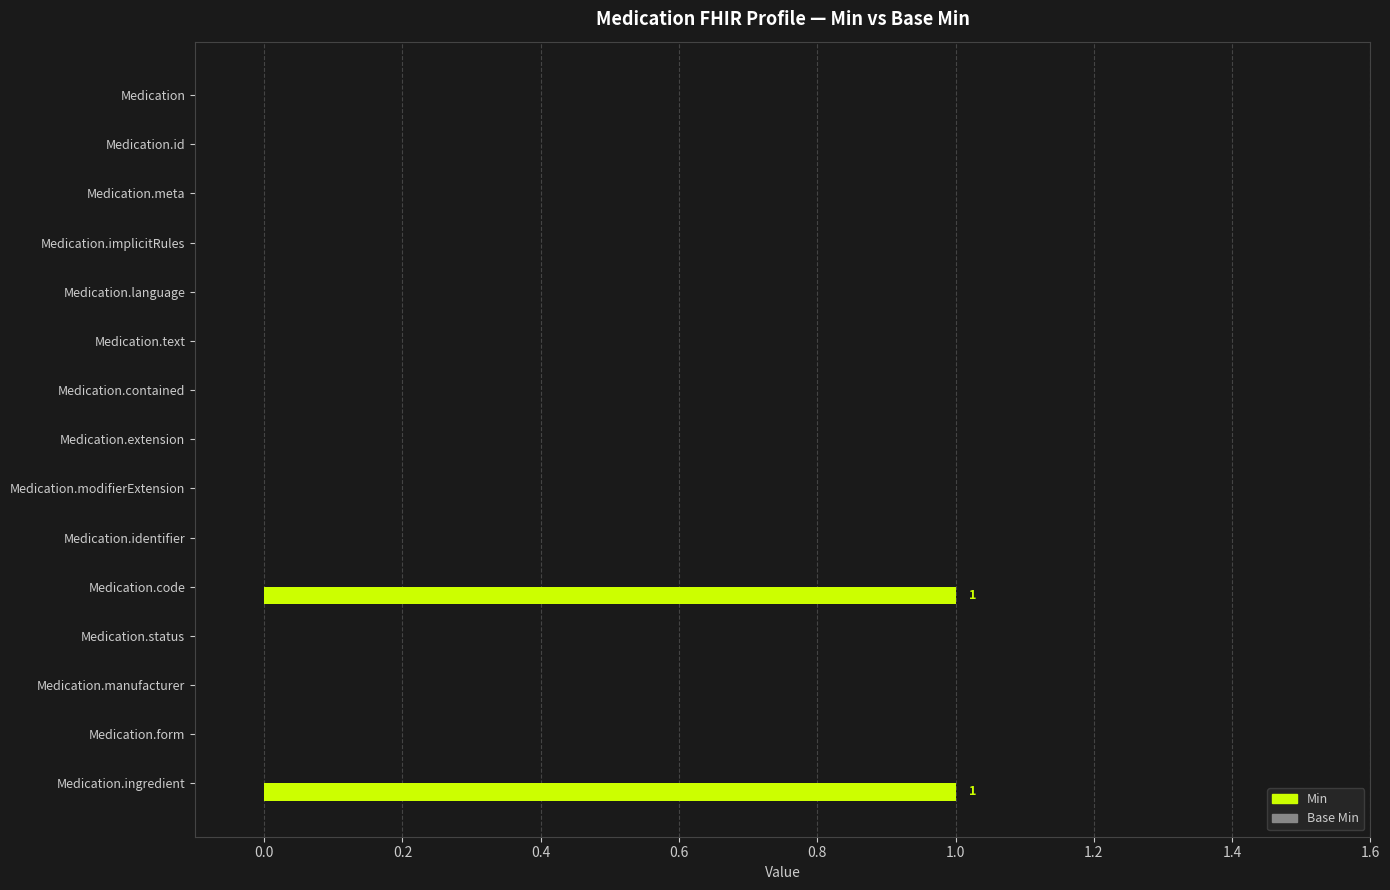

Reading top to bottom, list all the values displayed in this chart.

Medication=0	Medication.id=0	Medication.meta=0	Medication.implicitRules=0	Medication.language=0	Medication.text=0	Medication.contained=0	Medication.extension=0	Medication.modifierExtension=0	Medication.identifier=0	Medication.code=1	Medication.status=0	Medication.manufacturer=0	Medication.form=0	Medication.ingredient=1